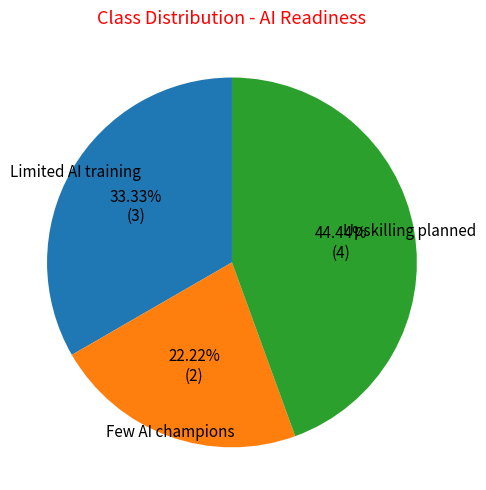

Is there any slice that represents more than half of the pie?

No